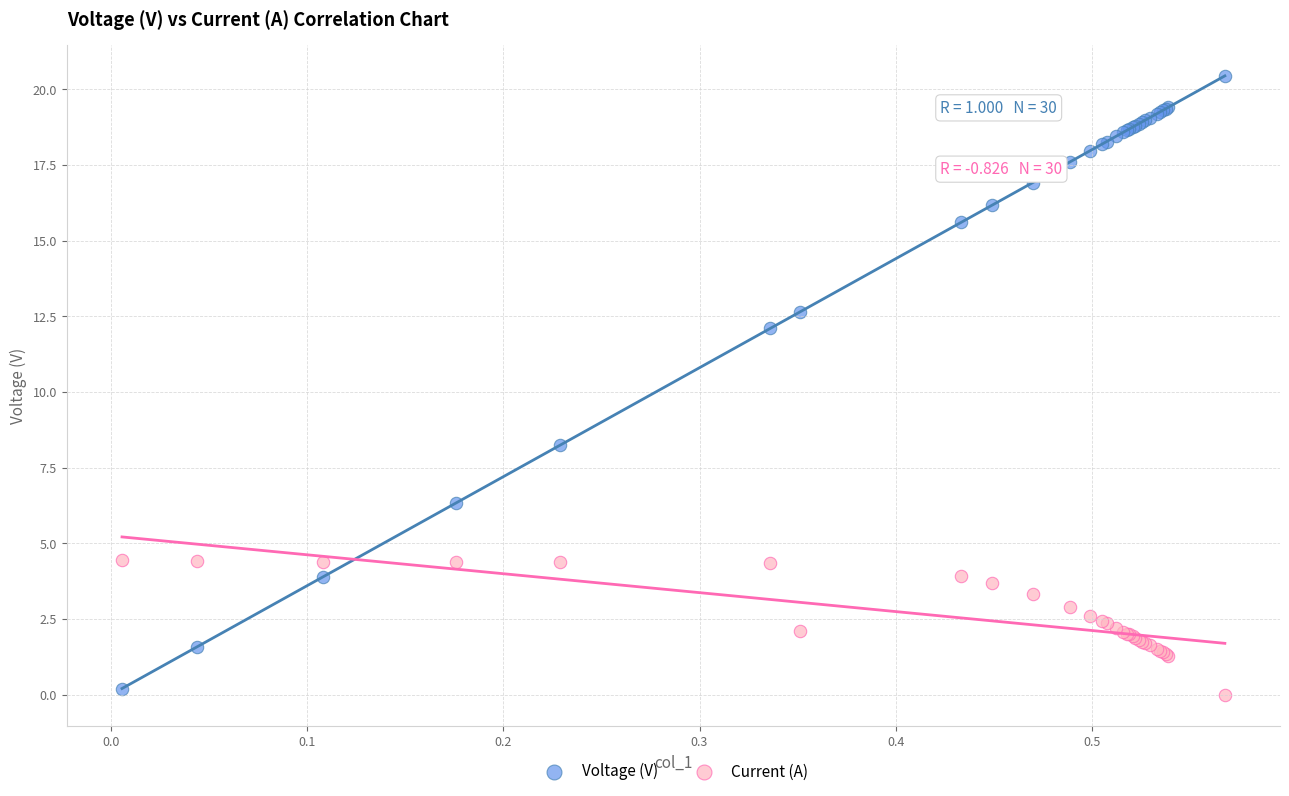

Which series contains the highest Y value?

Voltage (V)